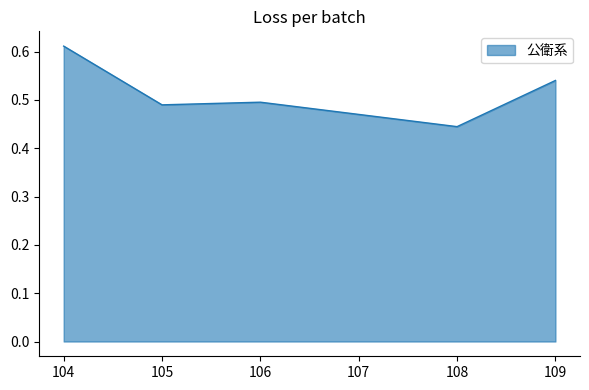

What is the value of the 4th point from the left?

0.5